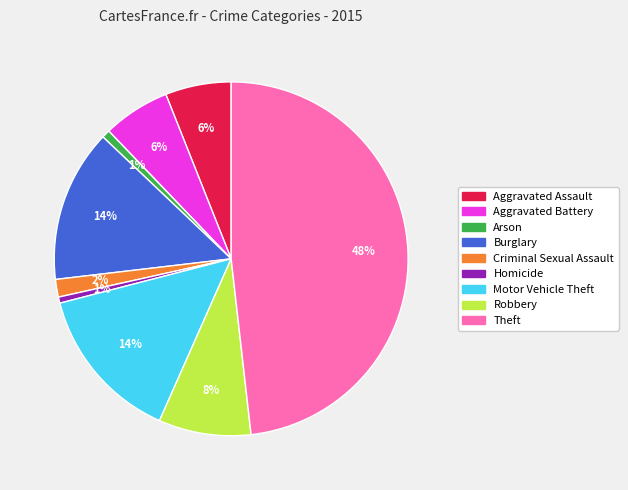

The Arson slice represents 11% of the pie. True or false?

False